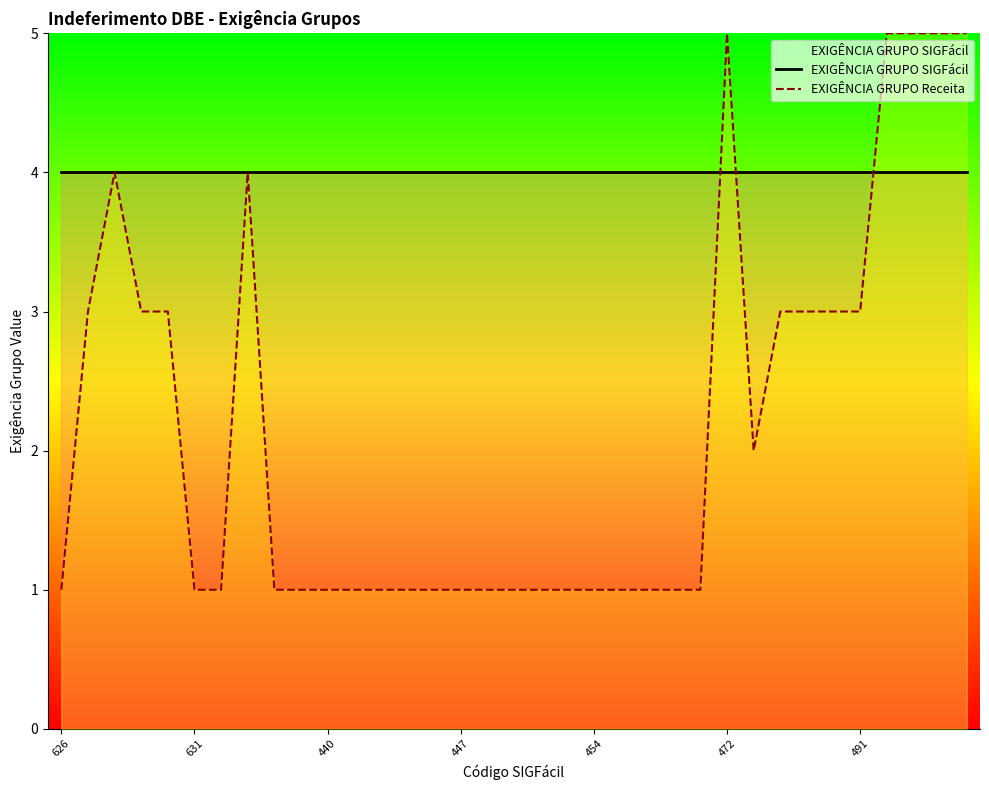

Which series has the widest spread of values?

EXIGÊNCIA GRUPO Receita